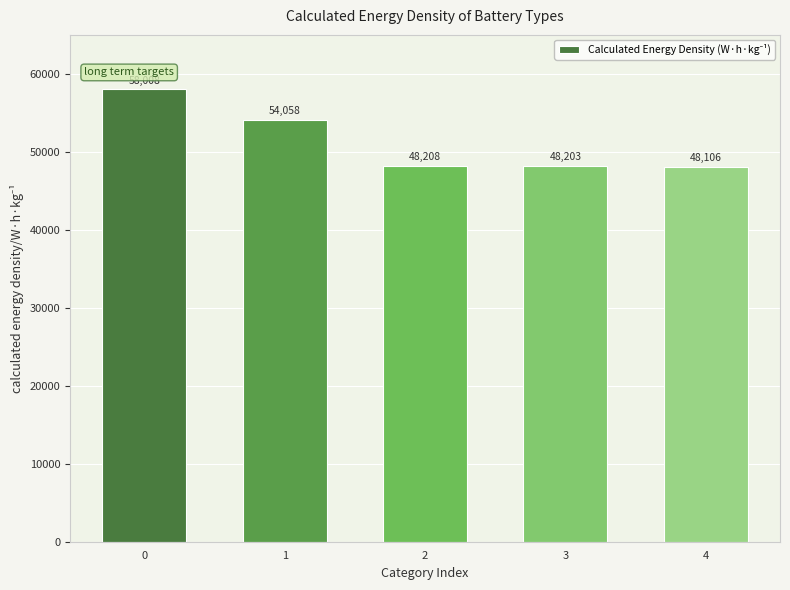

What is the value of the 5th bar from the left?

48106